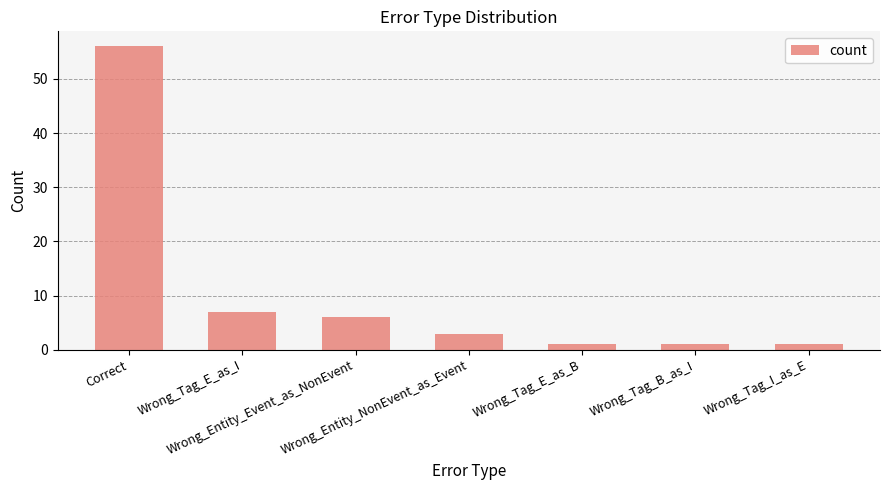

What is the difference between the maximum and minimum values?

55